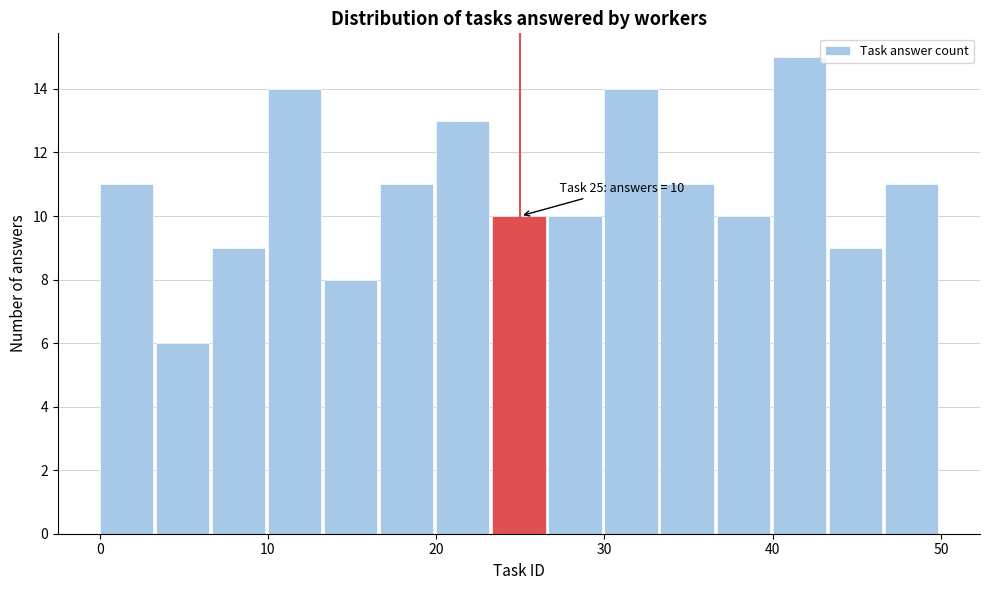

Read against the x-axis, roughly where is the centre of the tallest bar?

42